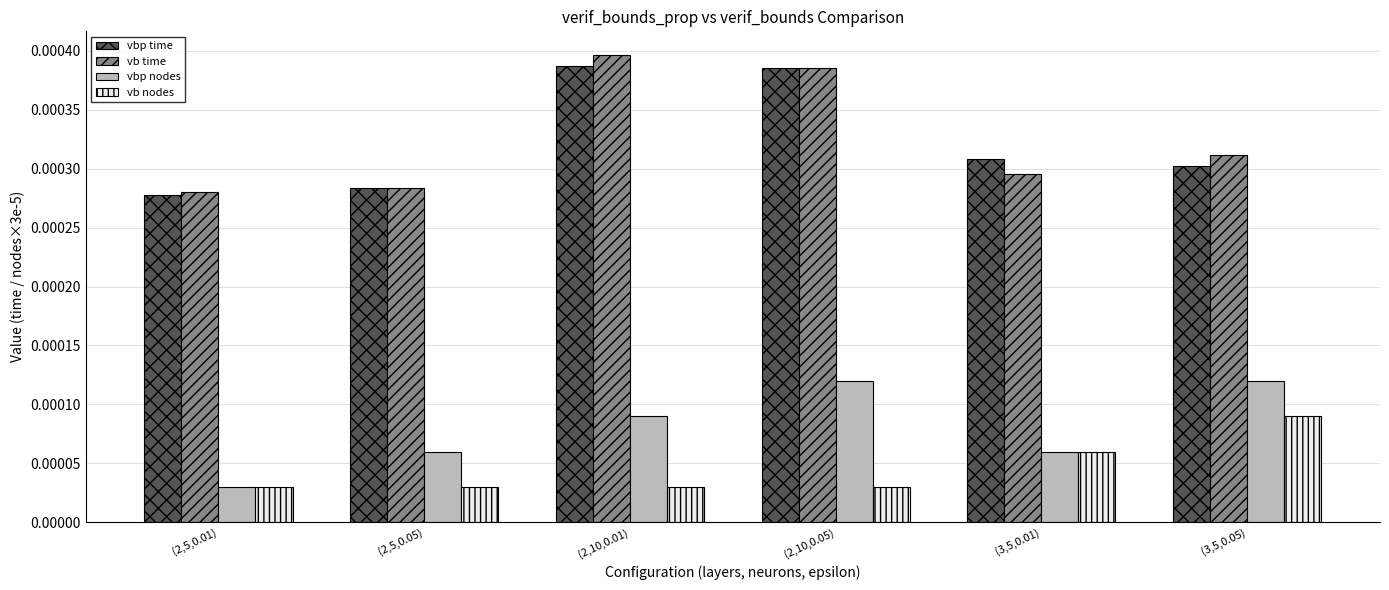

Is the value of vb time at (3,5,0.05) greater than the value of vbp time at (2,10,0.05)?

No